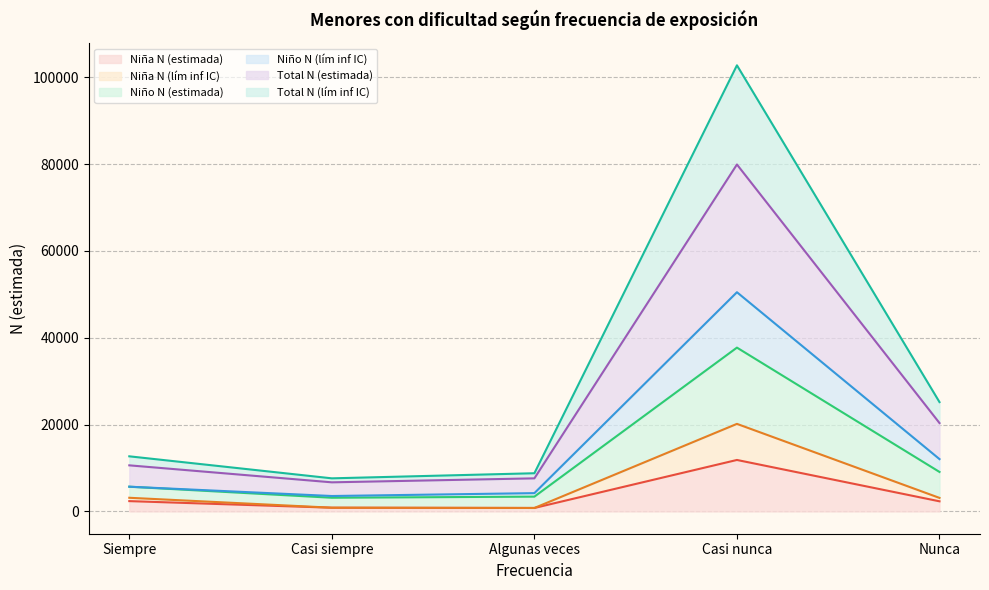

What is the maximum value for Niña N (estimada)?

11852